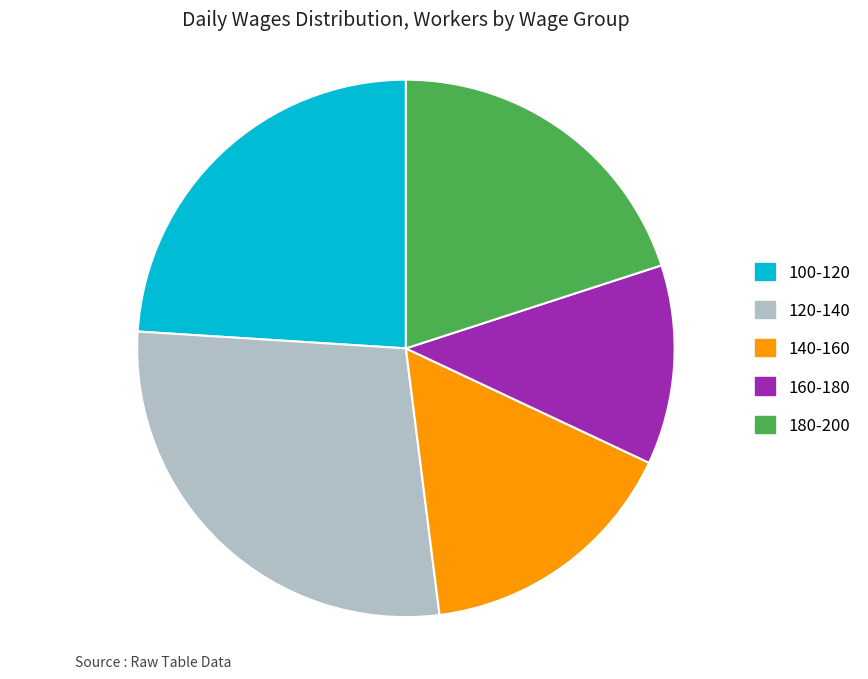

What is the largest slice in the pie chart?

120-140